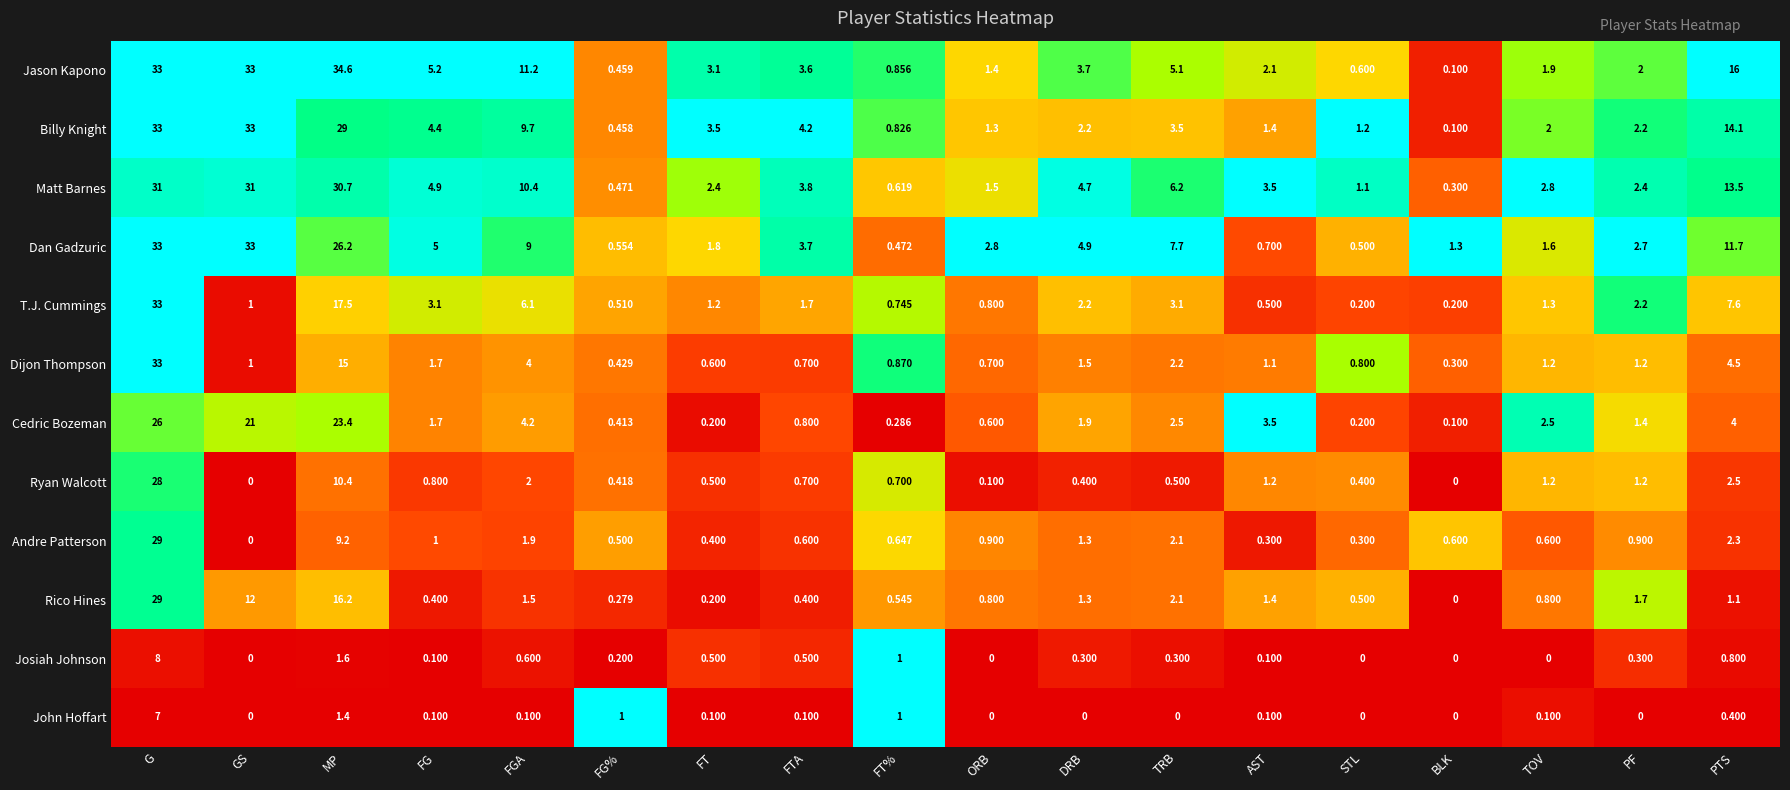

At which category is the sum across all series the highest?

G